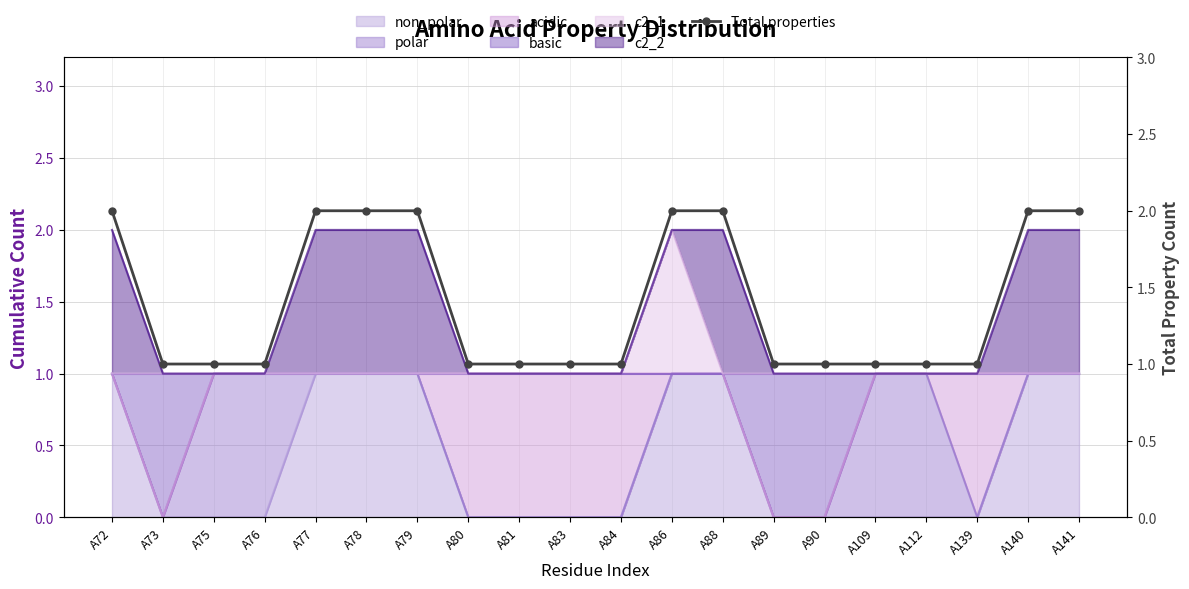

What is the value of the 5th point from the left?

2